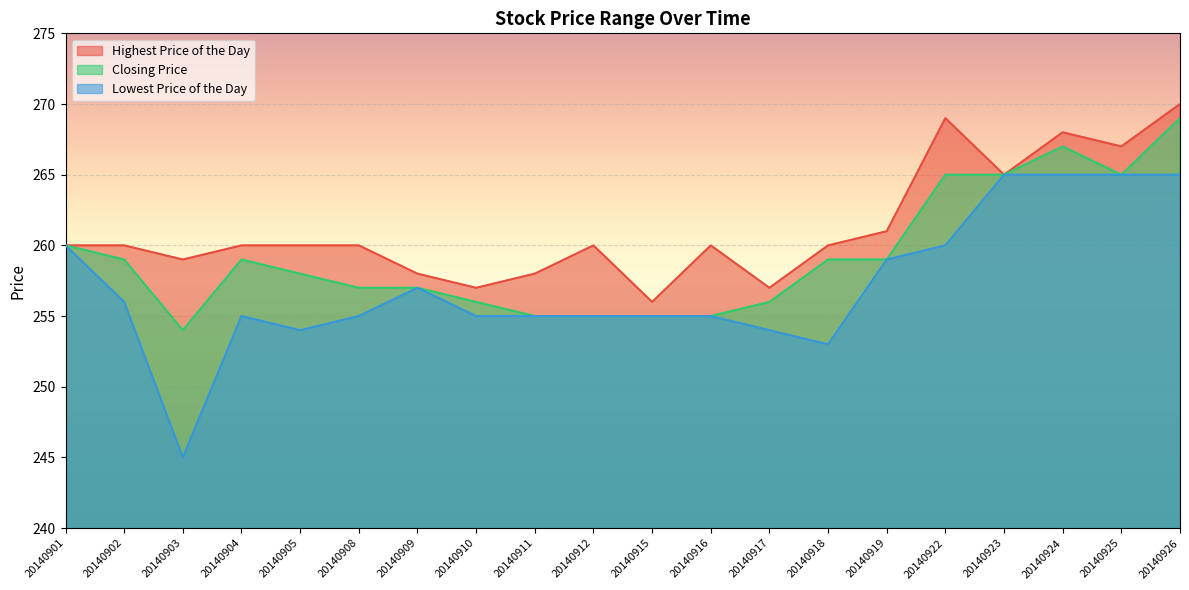

Rank the series by their maximum value, from lowest to highest.

Lowest Price of the Day, Closing Price, Highest Price of the Day